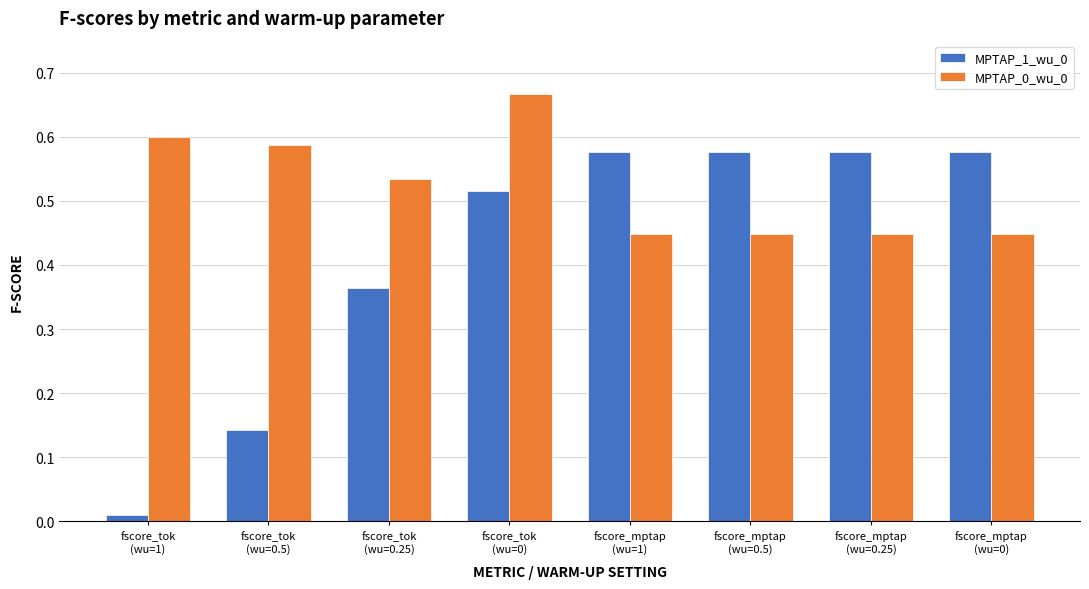

At how many categories does at least one series exceed 0?

8